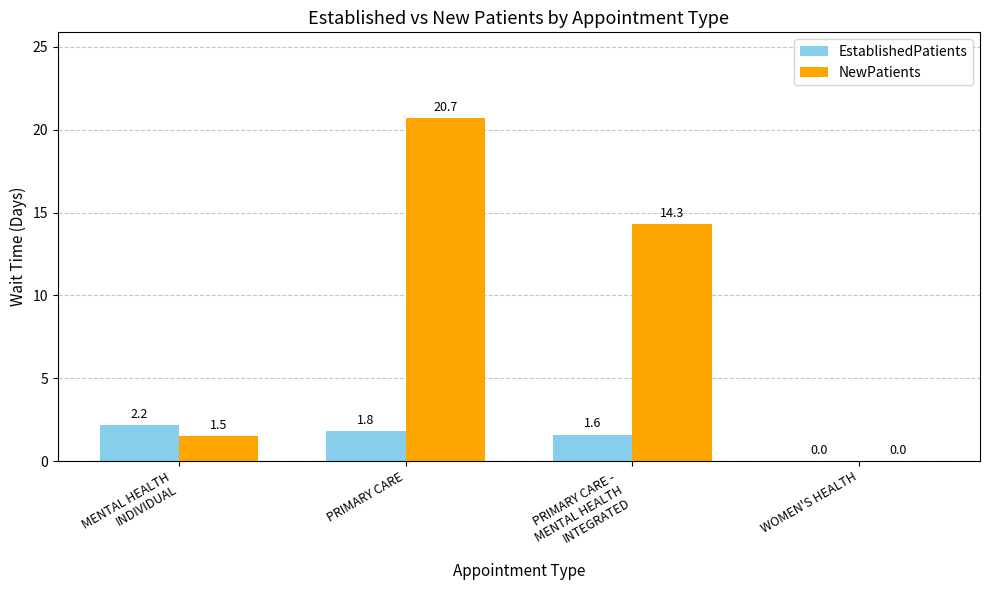

Which label corresponds to the largest value in the chart?

PRIMARY CARE